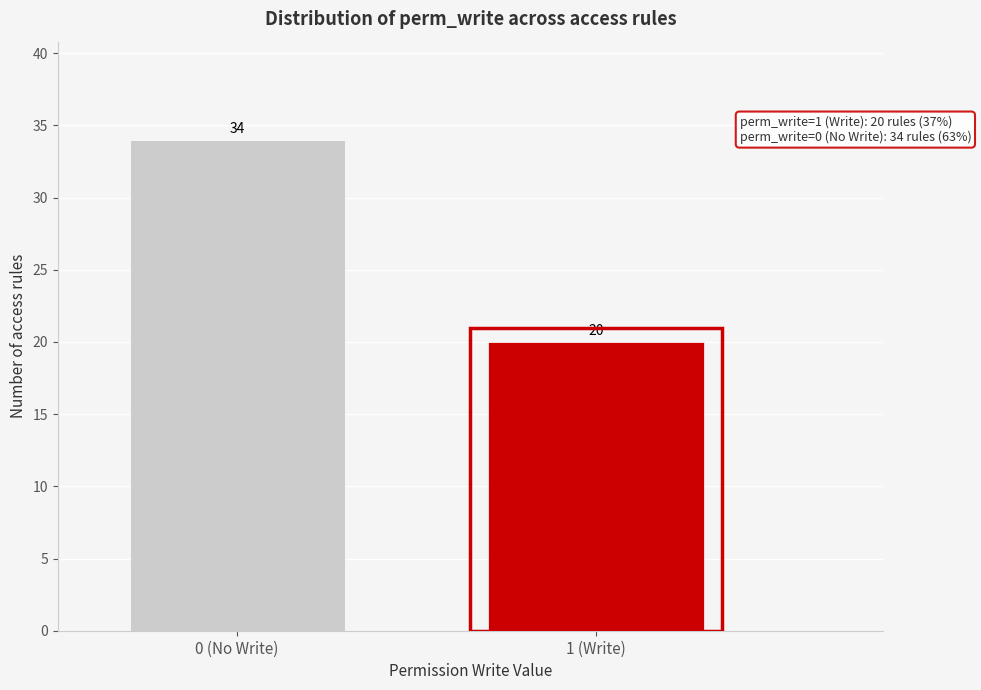

Reading left to right, extract all data points from this chart.

34	20